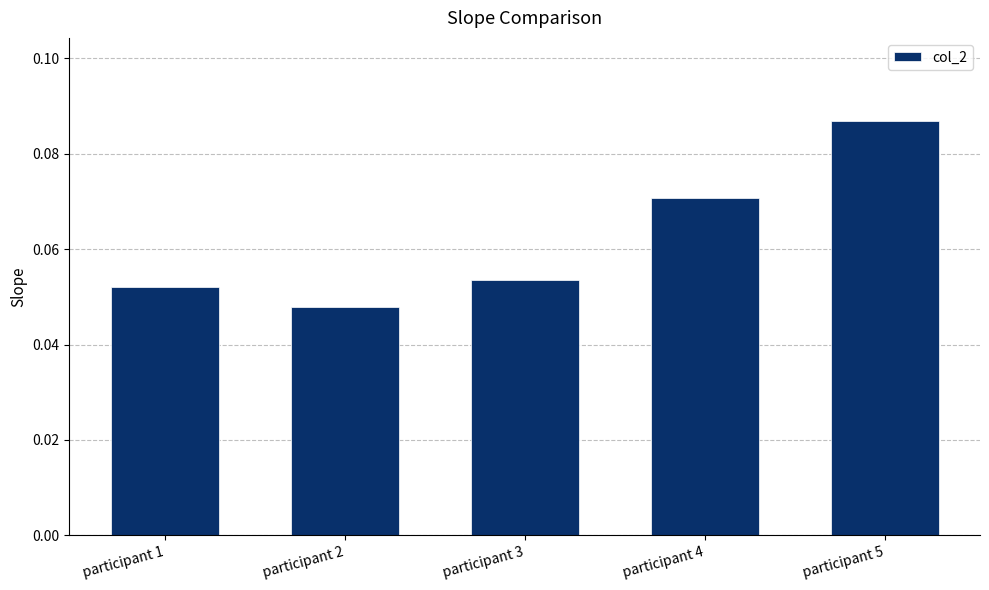

What is the sum of all values?

0.3